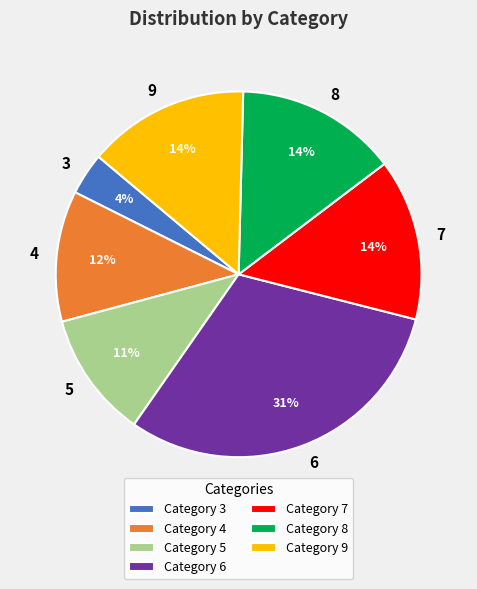

Does any single category account for the majority?

No